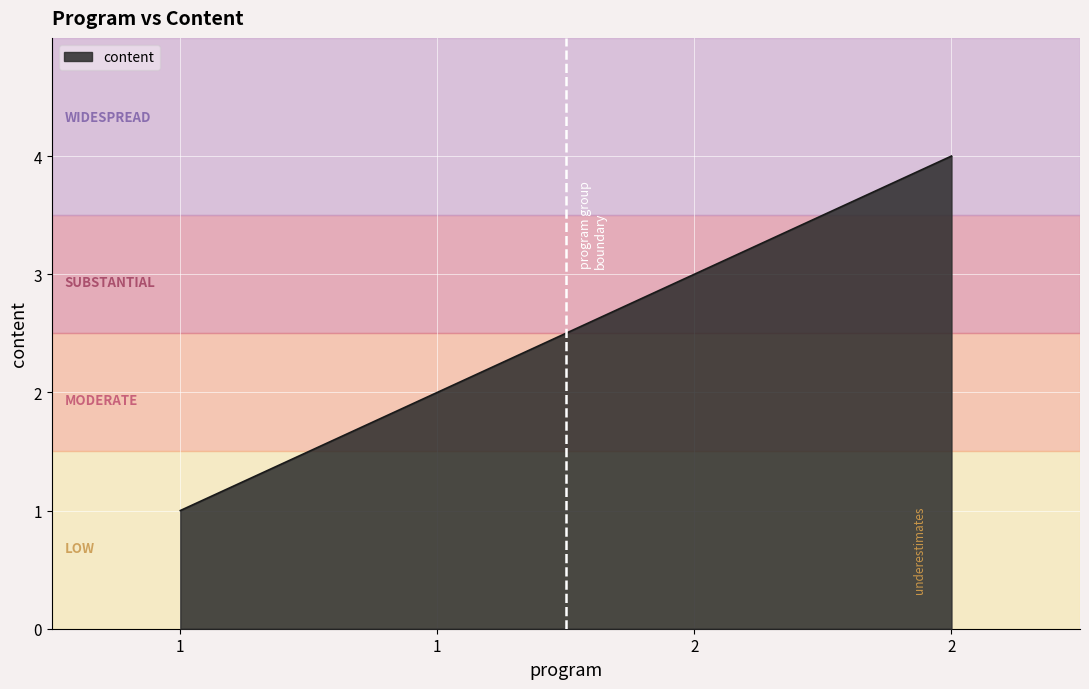

How many values are below 3?

2